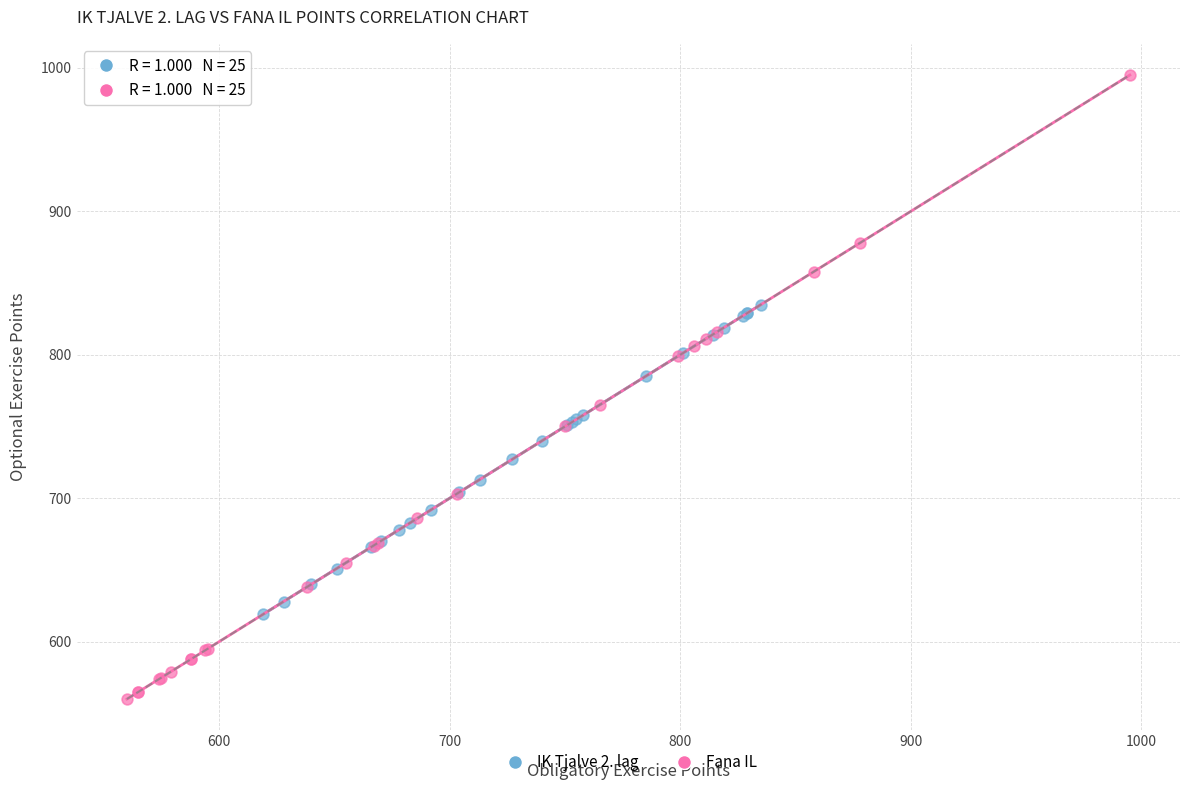

Which series reaches the minimum Y coordinate?

Fana IL